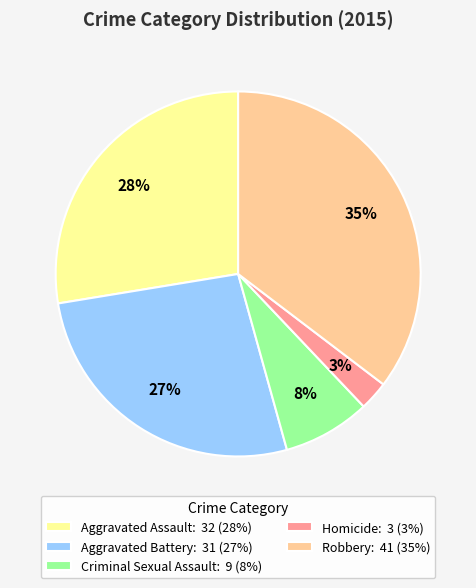

True or false: Aggravated Assault accounts for 21% of the total.

False